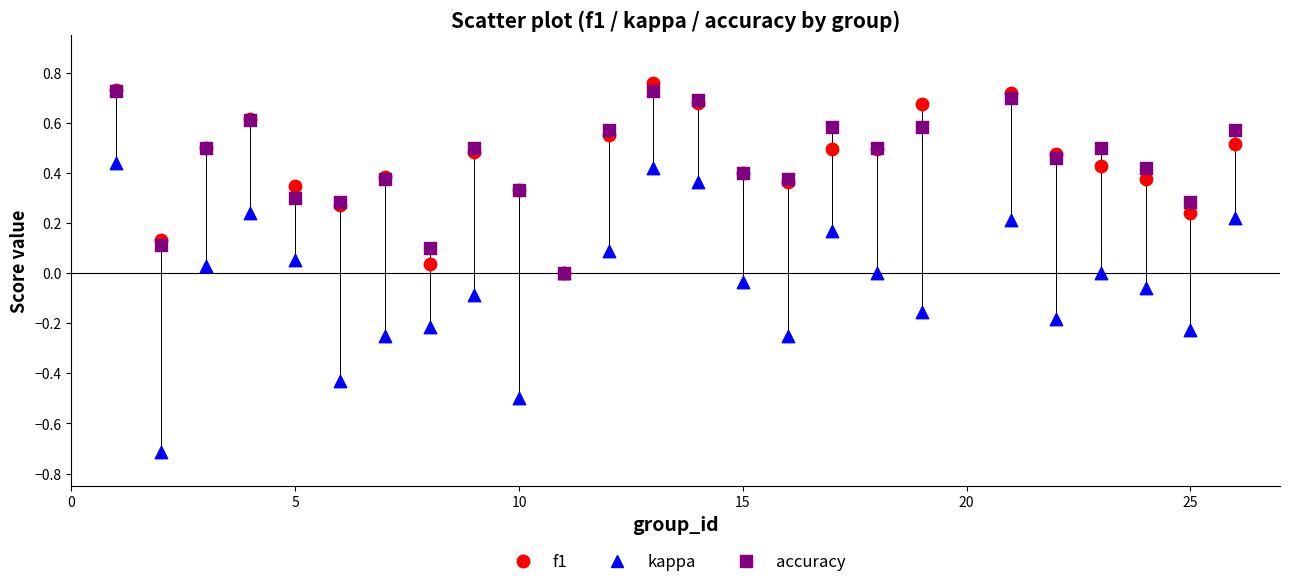

Which series contains the highest Y value?

f1